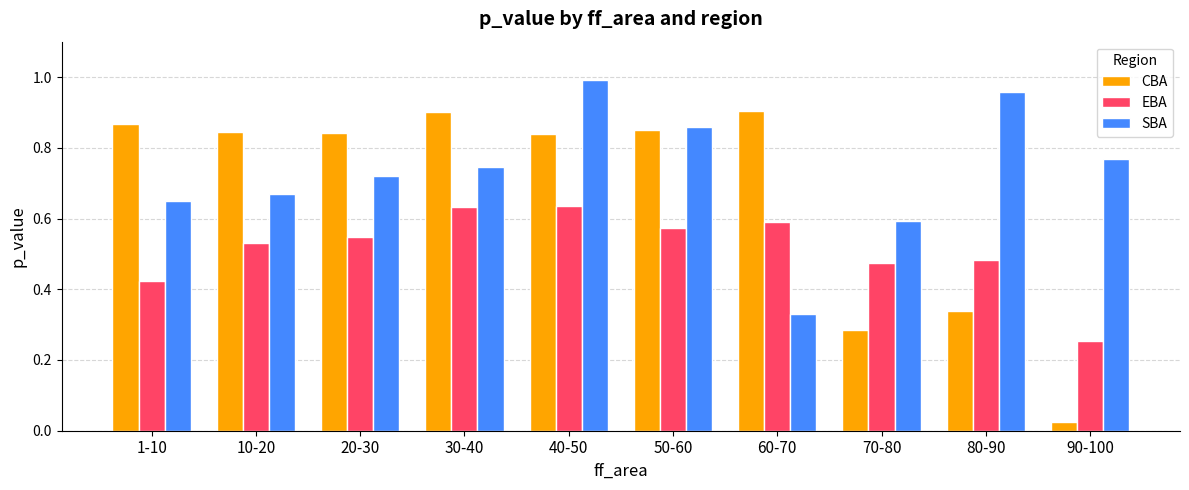

List the series in order of their peak value, highest first.

SBA, CBA, EBA